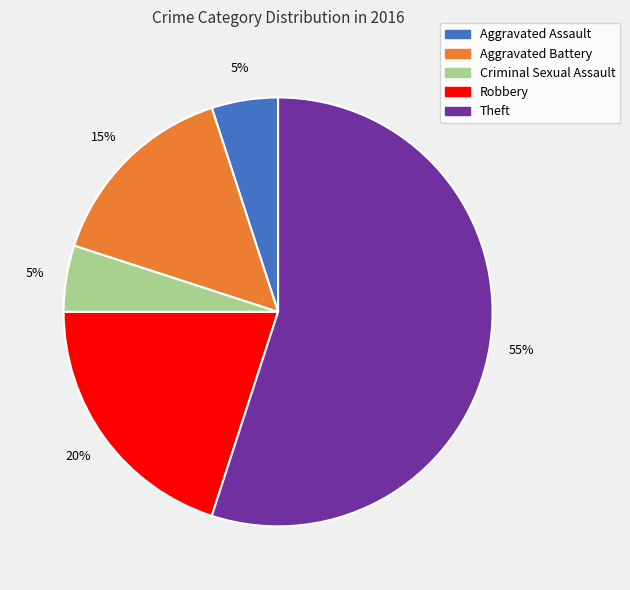

To the nearest percent, what is the difference between the Theft and Aggravated Battery slice percentages?

40%